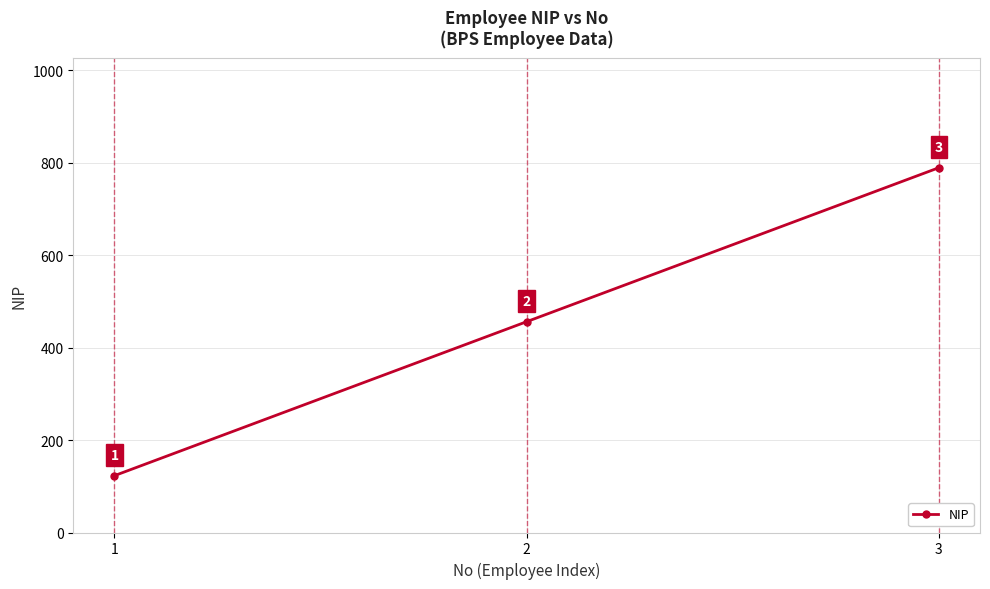

How many series are shown in this chart?

1